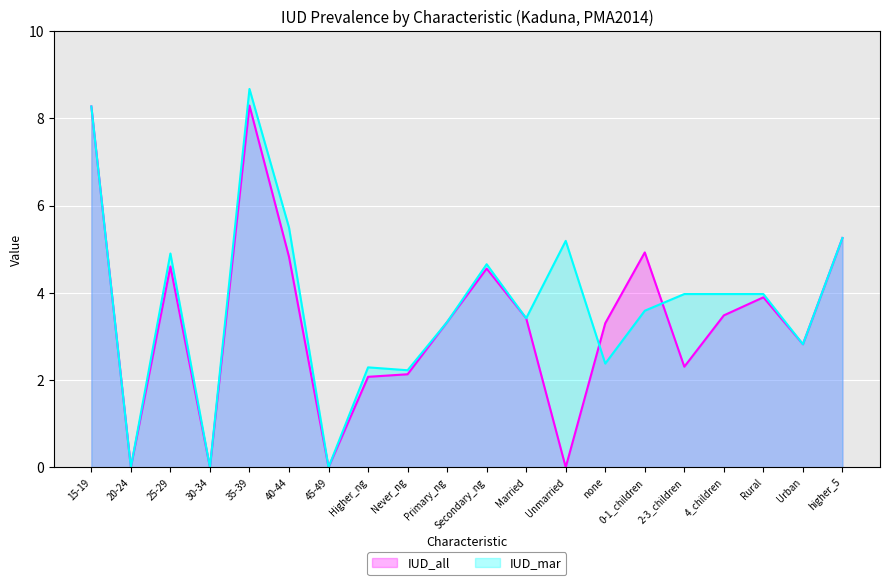

Rank the series by their average value, from highest to lowest.

IUD_mar, IUD_all